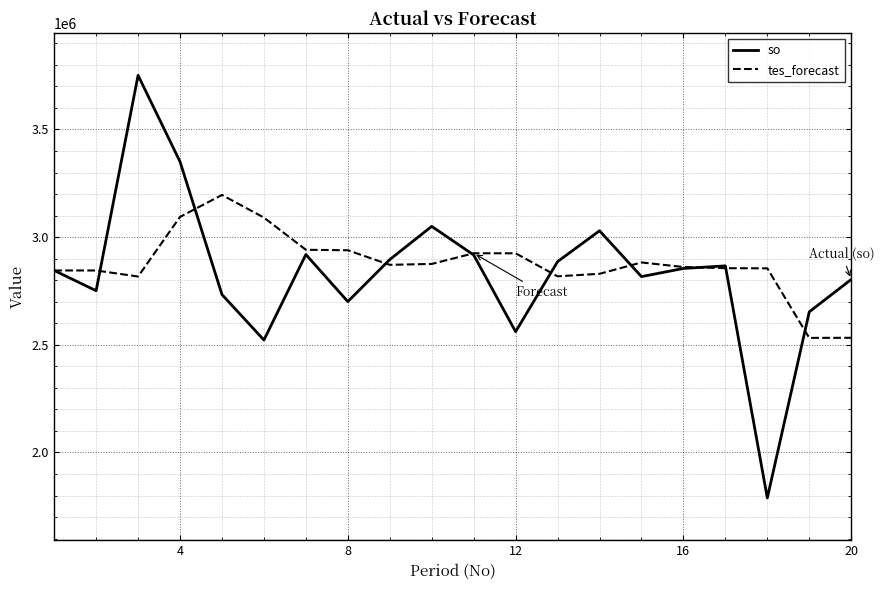

List the series in order of their peak value, lowest first.

tes_forecast, so